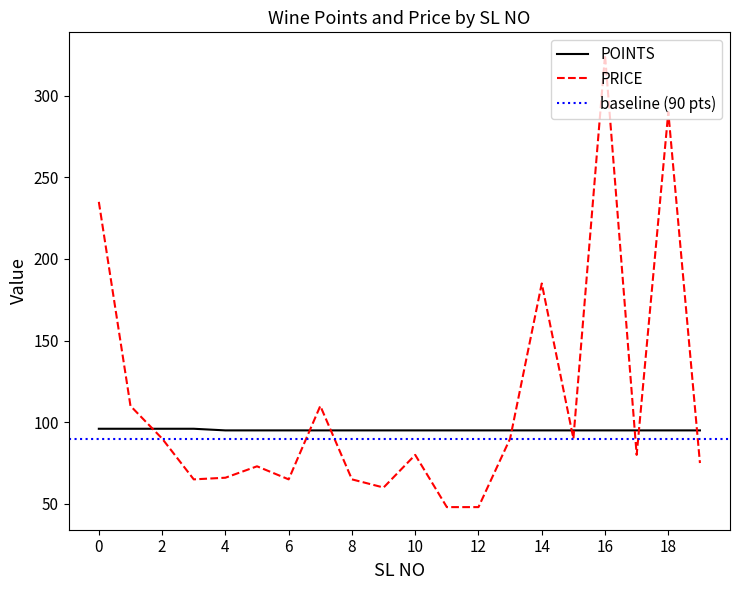

What is the difference between the second highest and minimum values in the POINTS series?

1